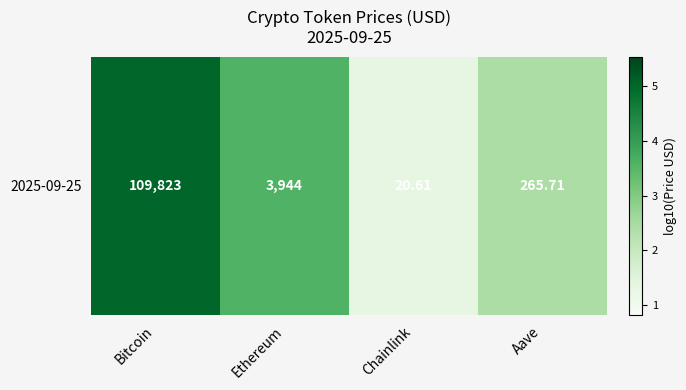

The chart shows a value of 5.1 at Ethereum. True or false?

False